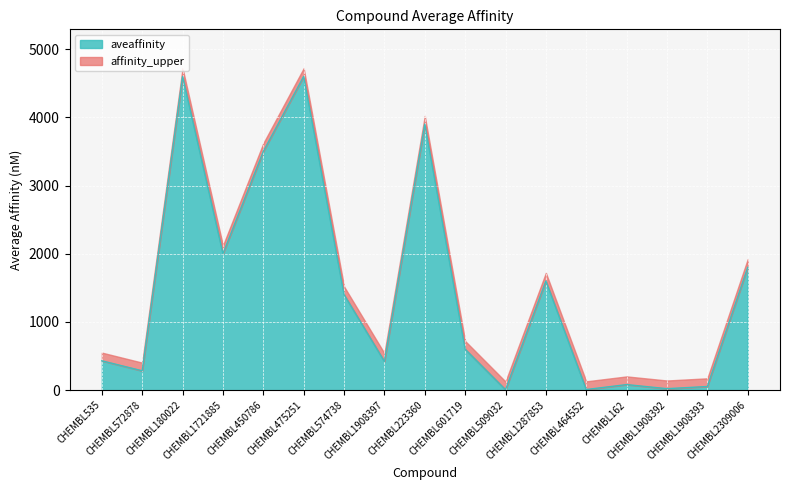

How many data points does each series have?

17